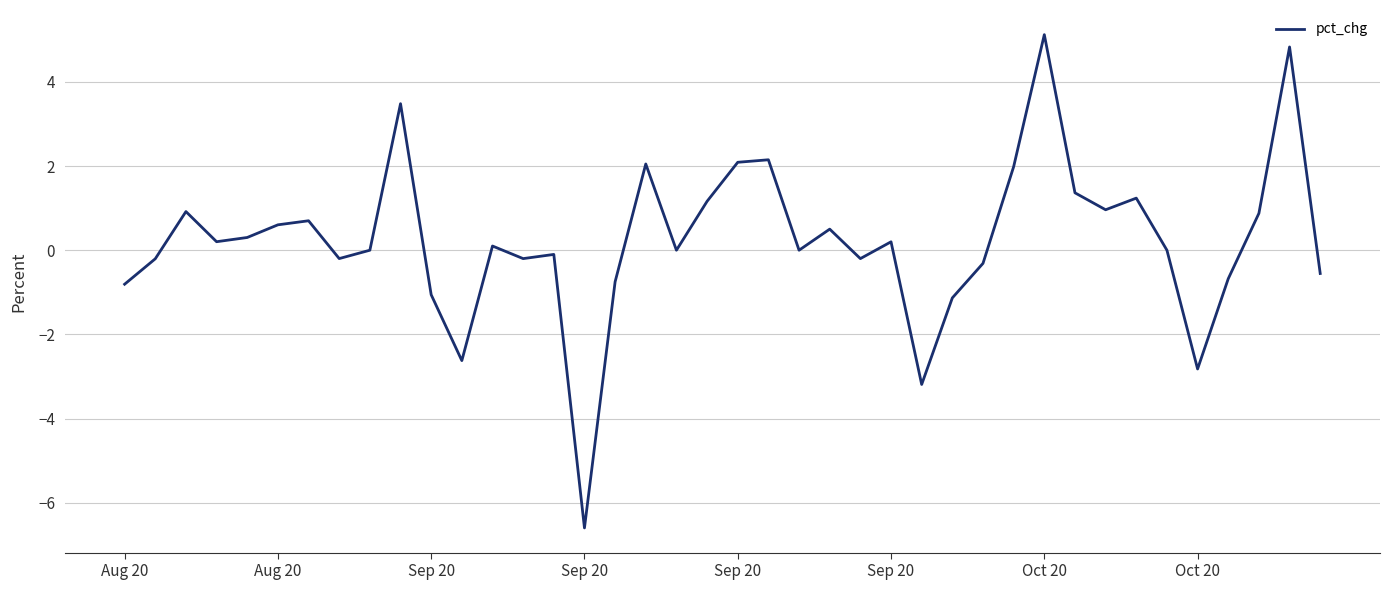

What is the difference between the maximum and minimum values?

11.7